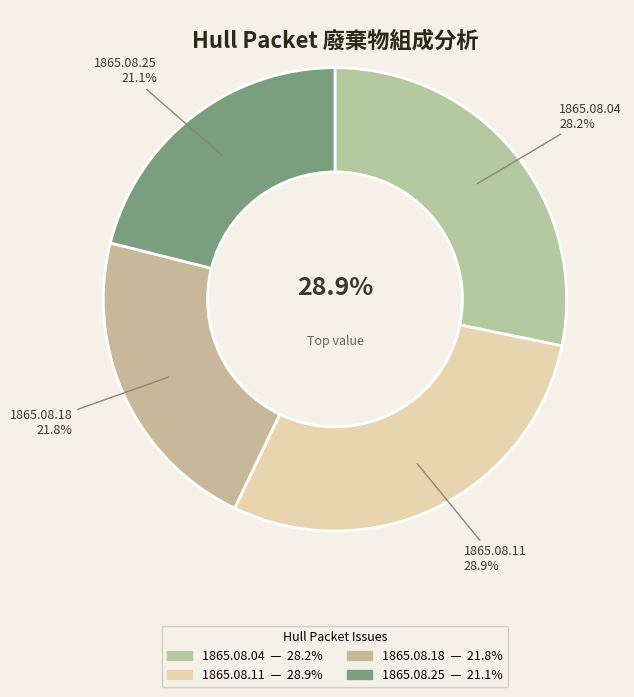

How many segments does this pie chart have?

4